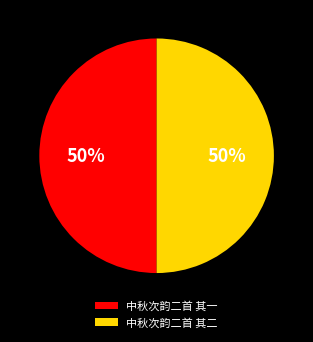

Is it true that 中秋次韵二首 其一 is 58% of the pie?

False